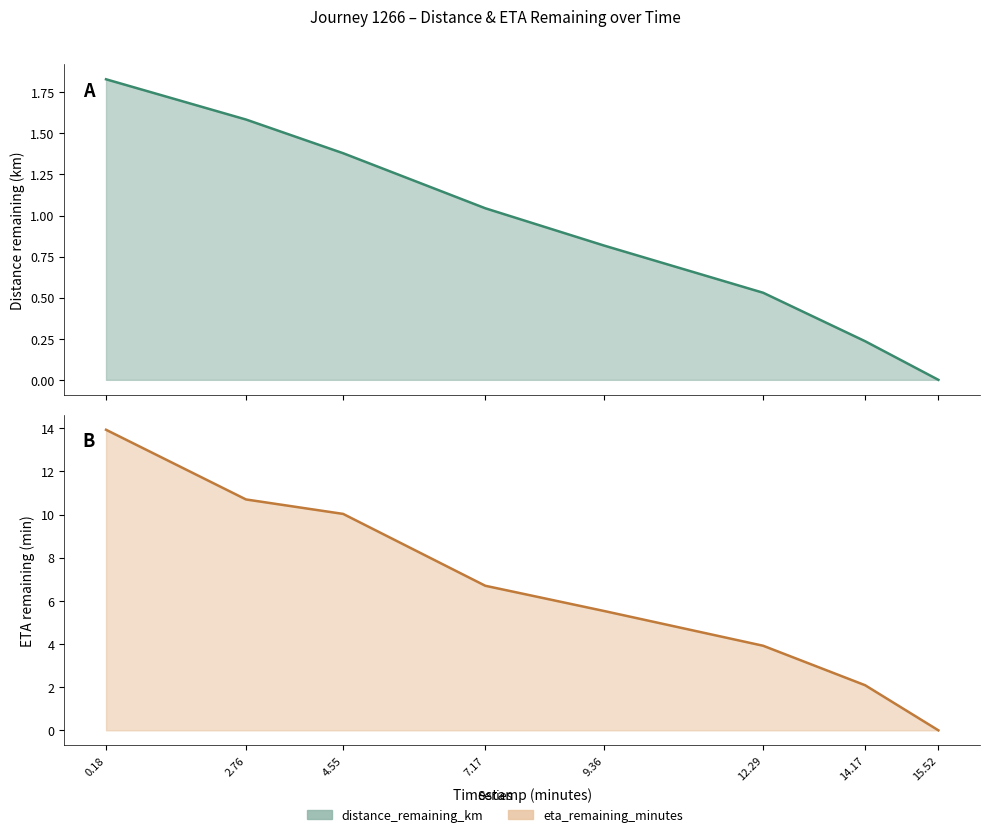

What is the maximum value for eta_remaining_minutes?

13.9